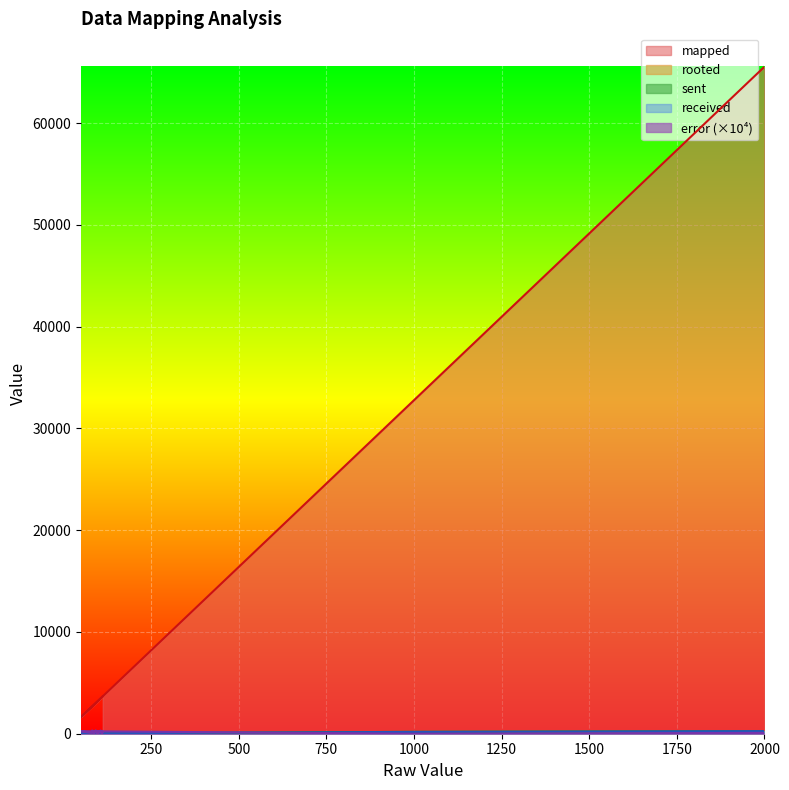

Does the chart display data point markers on the line(s)?

No